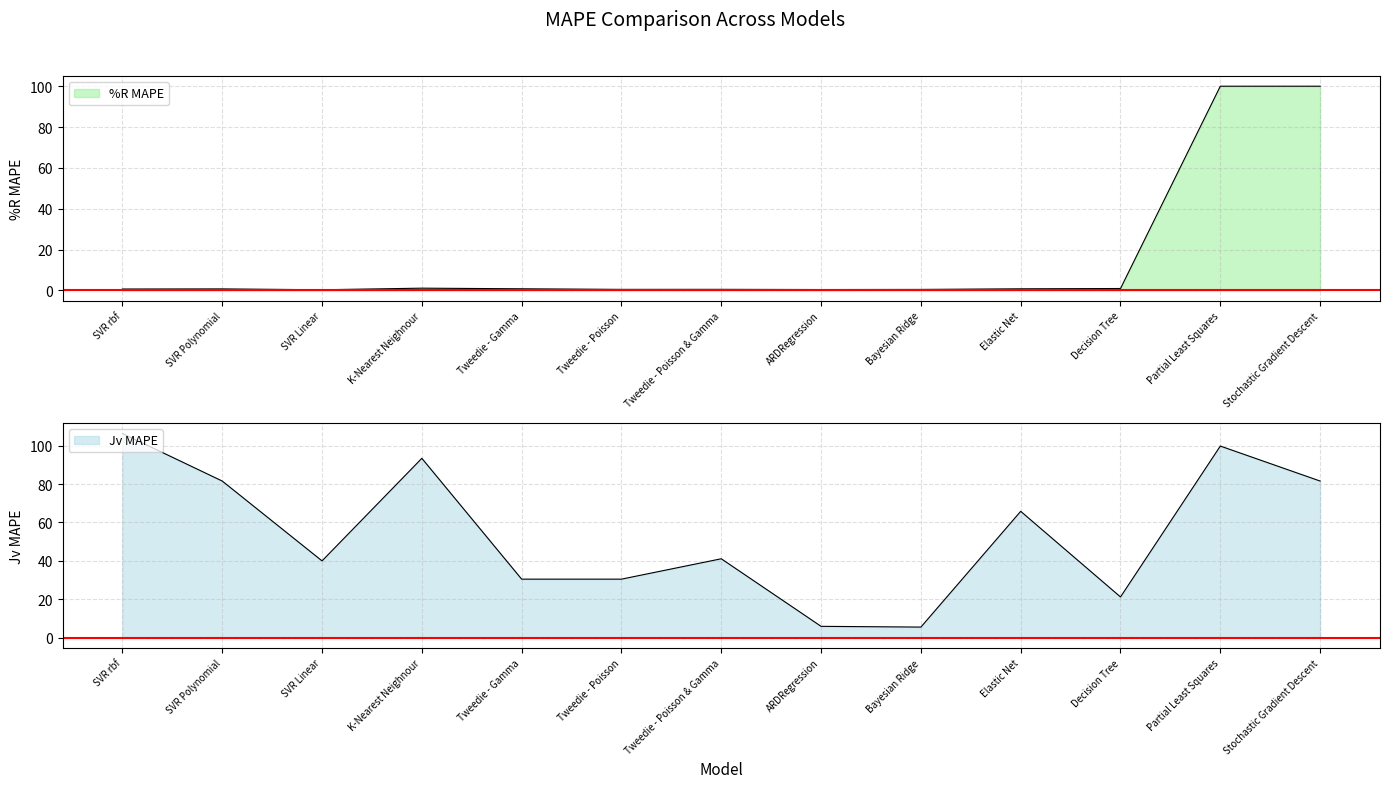

How many times do Jv MAPE and %R MAPE cross each other?

1